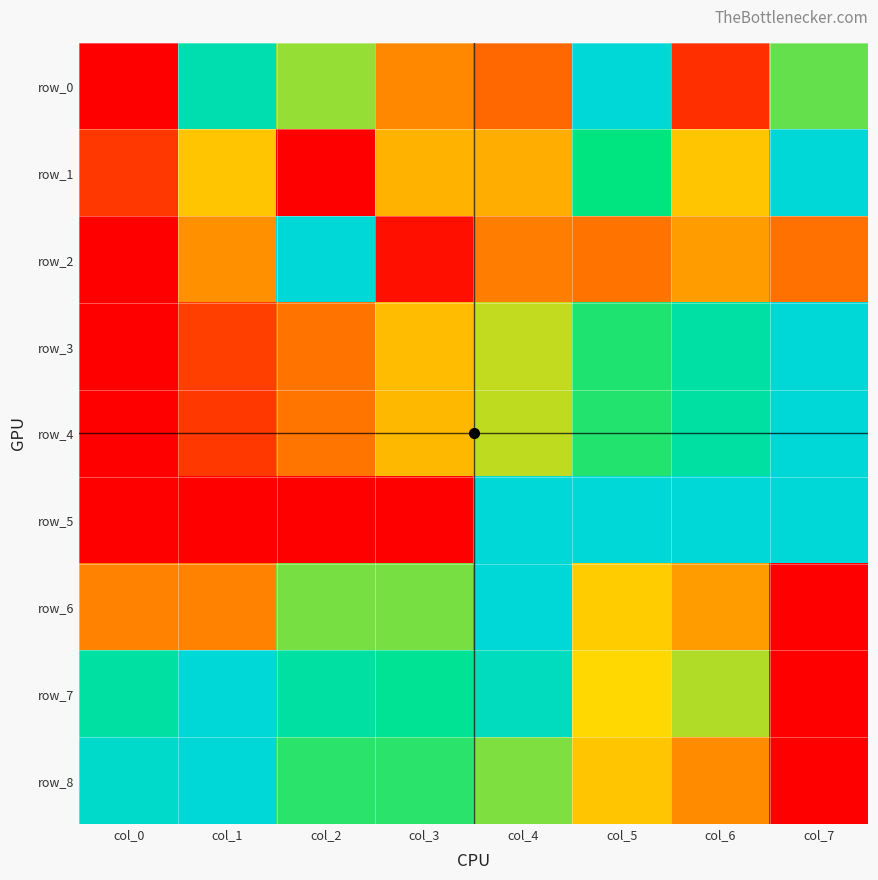

Reading left to right, transcribe all the data shown in this chart.

row_0: 0.0	0.9	0.6	0.3	0.3	1.0	0.1	0.7
row_1: 0.1	0.5	0.0	0.4	0.4	0.8	0.5	1.0
row_2: 0.0	0.3	1.0	0.0	0.3	0.3	0.4	0.3
row_3: 0.0	0.2	0.3	0.4	0.6	0.7	0.9	1.0
row_4: 0.0	0.1	0.3	0.4	0.6	0.7	0.9	1.0
row_5: 0.0	0.0	0.0	0.0	1.0	1.0	1.0	1.0
row_6: 0.3	0.3	0.6	0.6	1.0	0.5	0.4	0.0
row_7: 0.8	1.0	0.8	0.8	0.9	0.5	0.6	0.0
row_8: 1.0	1.0	0.7	0.7	0.6	0.5	0.3	0.0